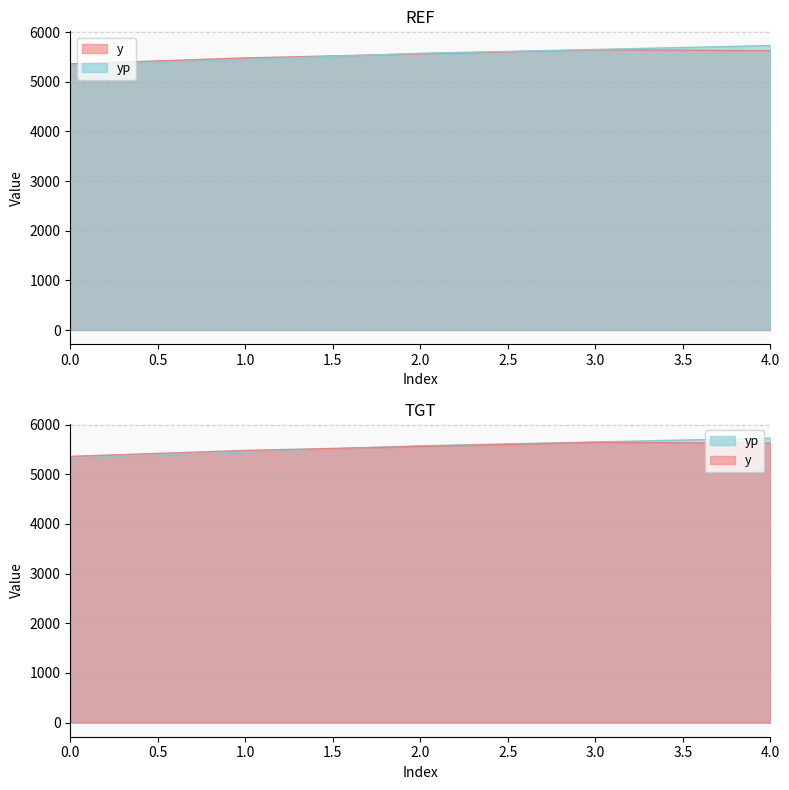

What is the sum of all yp values?

27730.4